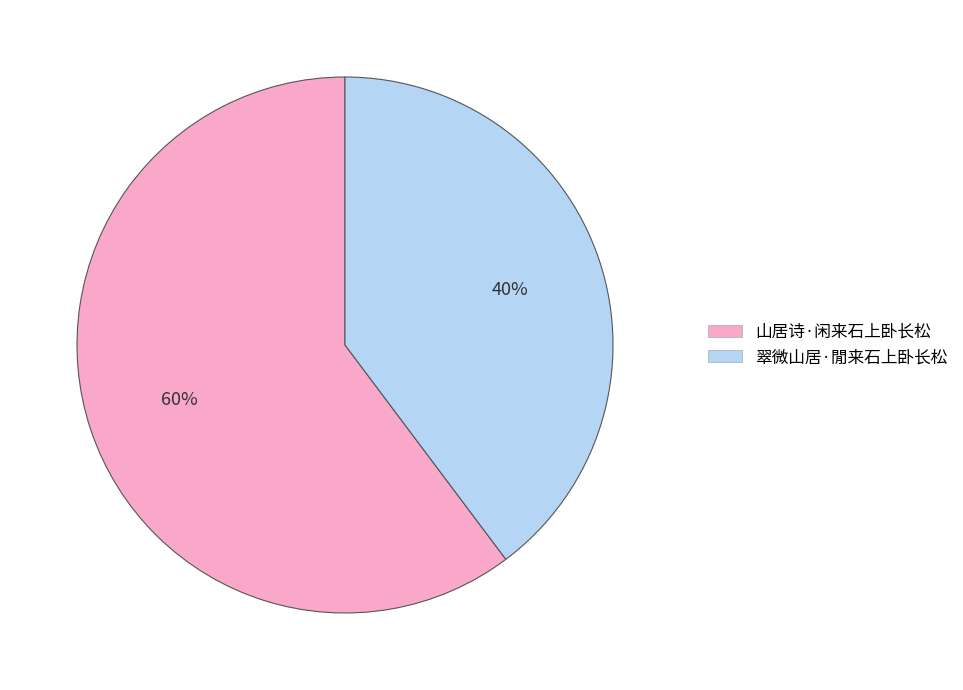

What percentage is the 山居诗·闲来石上卧长松 slice, to the nearest percent?

60%